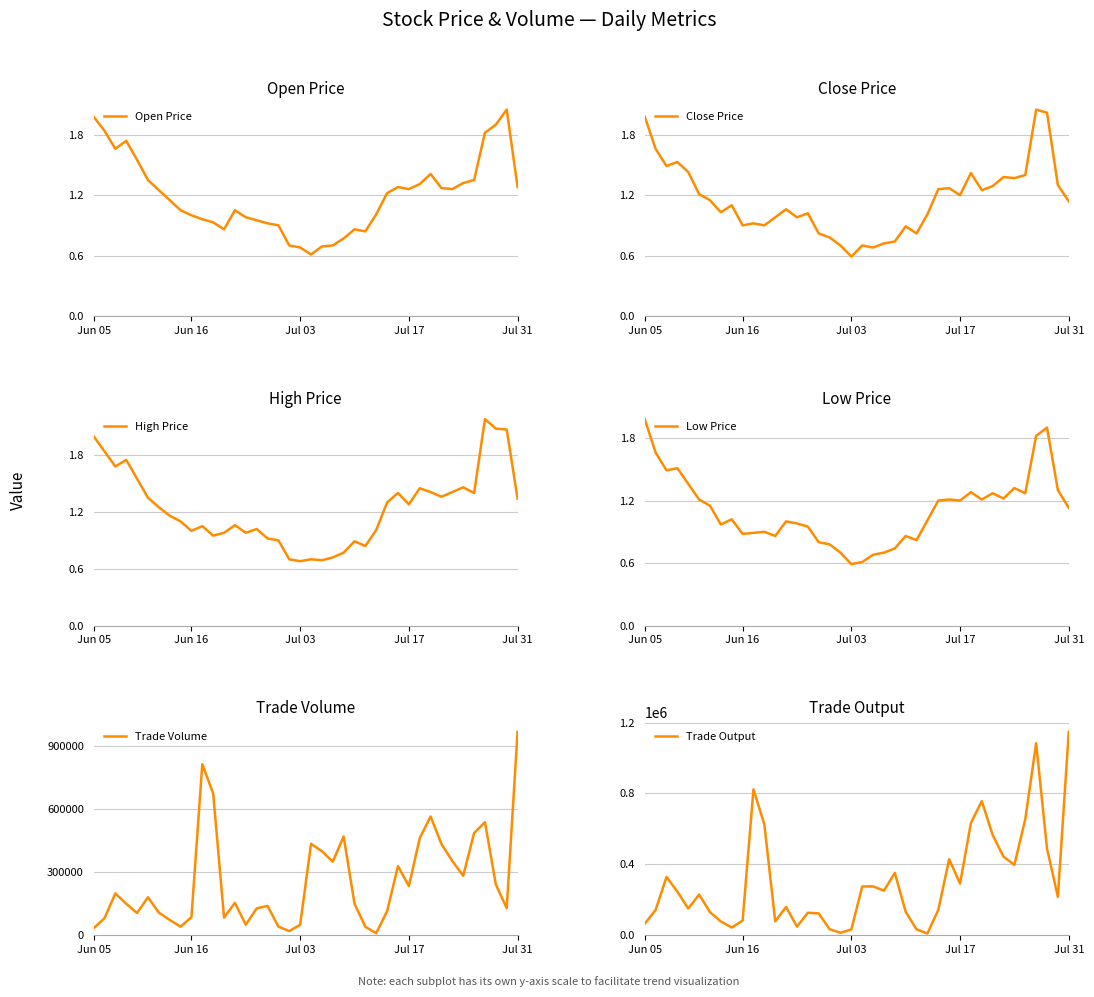

Which category has the highest value in the Trade Output series?

Jul 31